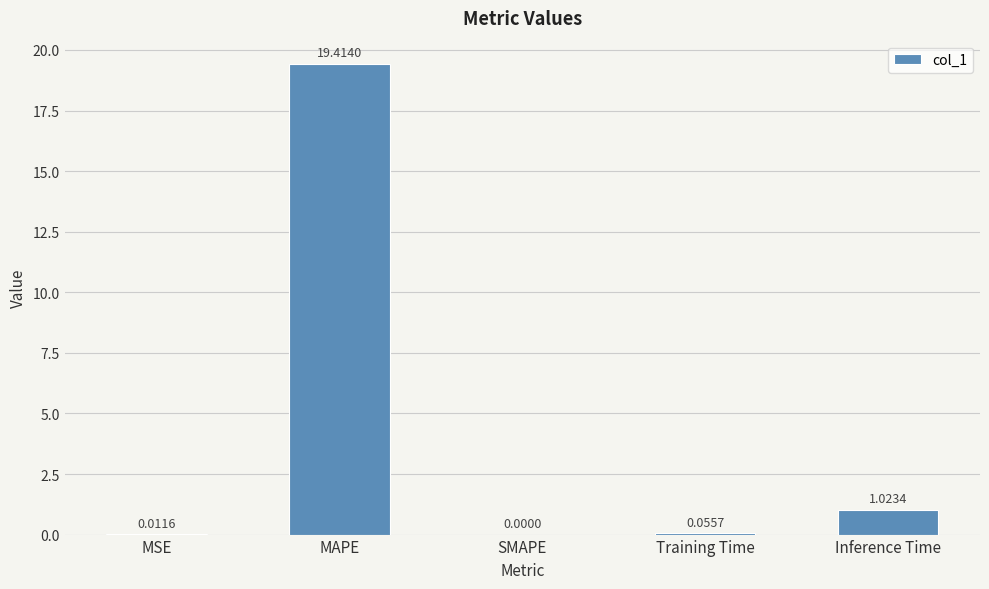

What is the sum of the values at Inference Time and Training Time?

1.1